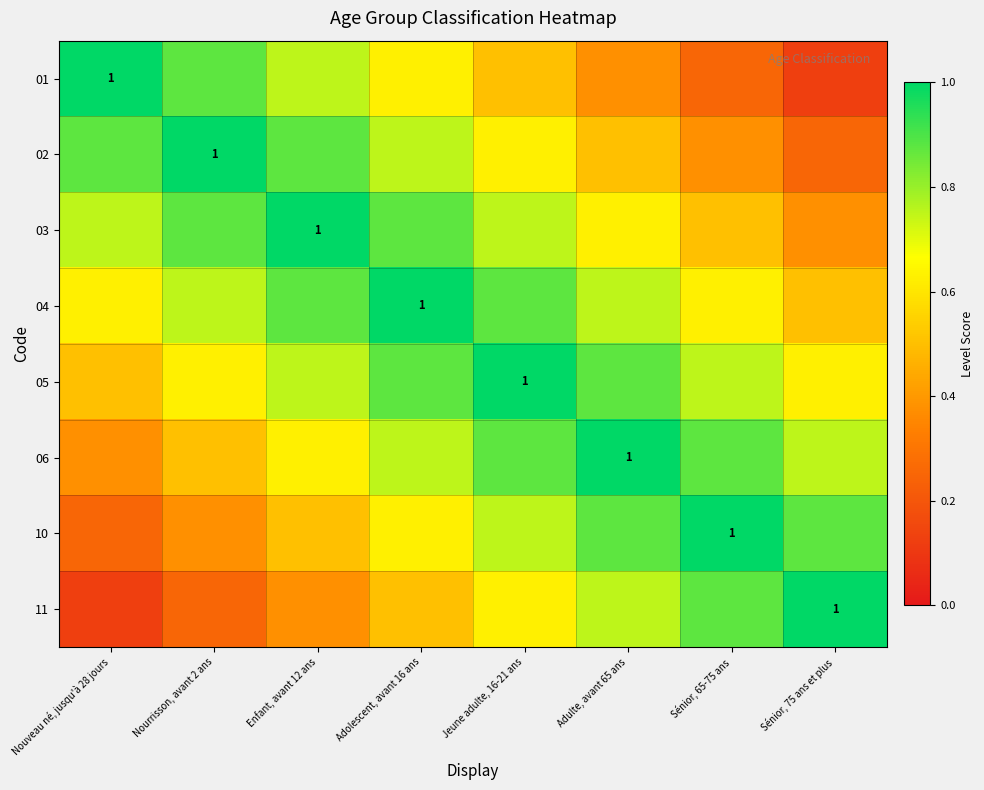

Between Enfant, avant 12 ans and Sénior, 75 ans et plus, which is larger?

Enfant, avant 12 ans